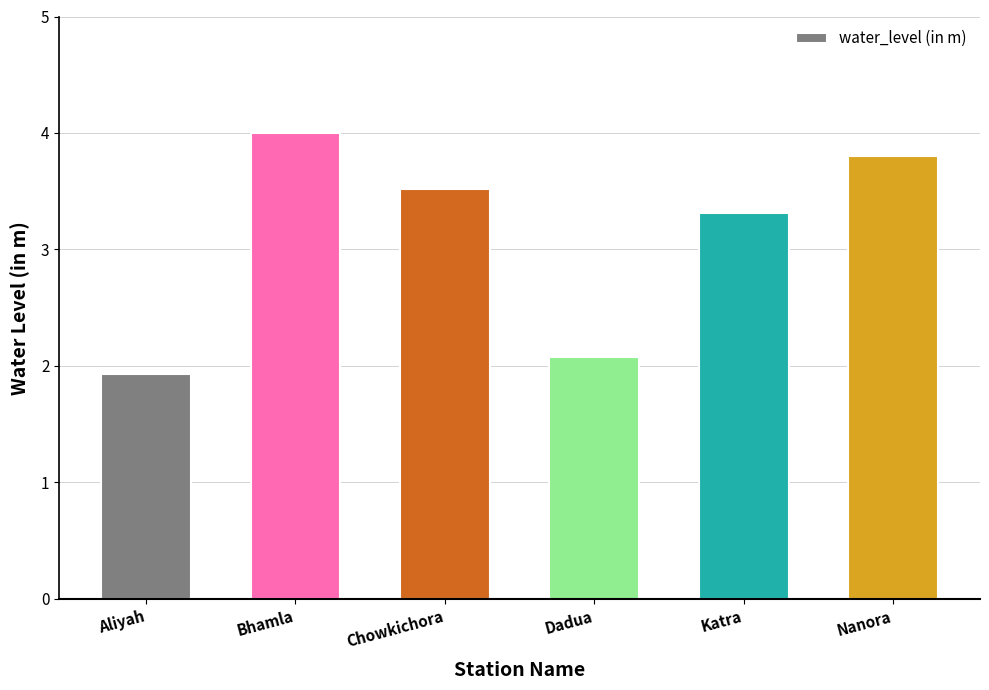

Read the value at Chowkichora.

3.5